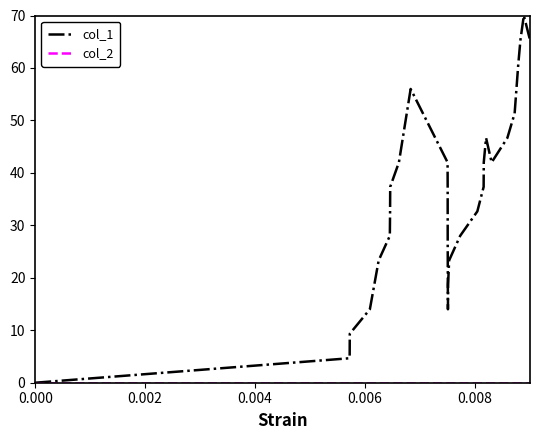

Which series has the largest total across all categories?

col_1